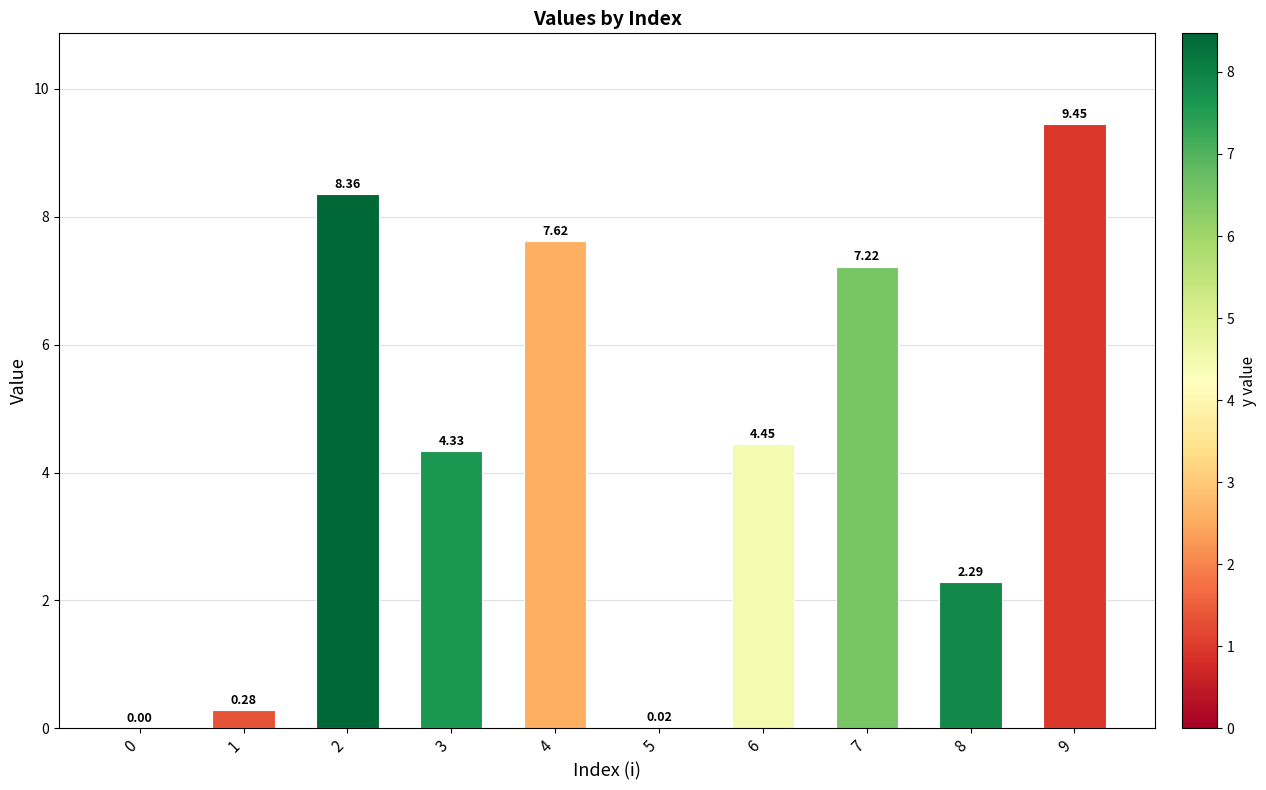

What is the sum of all values?

44.0